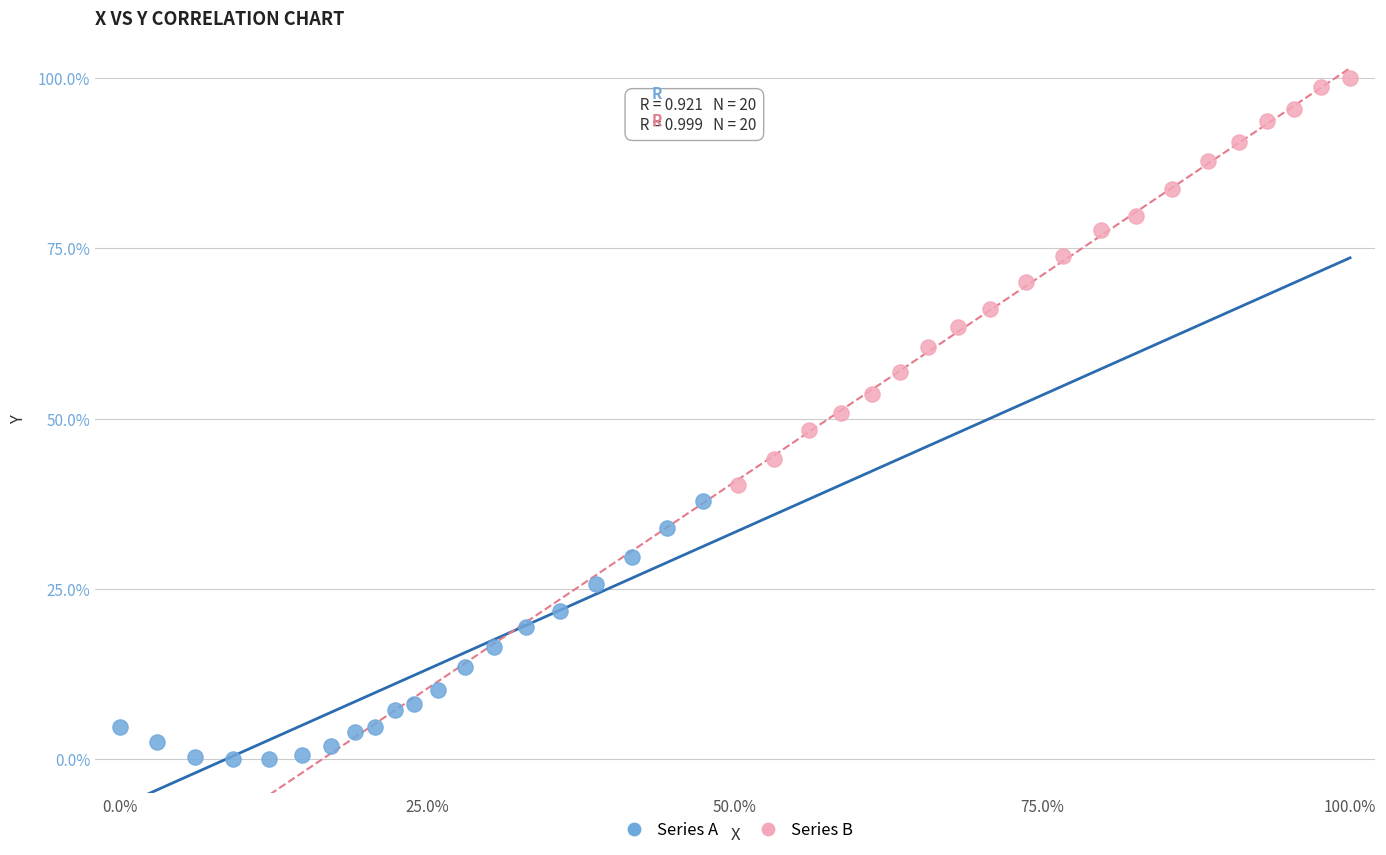

Which series has the largest Y range (max minus min)?

Series B